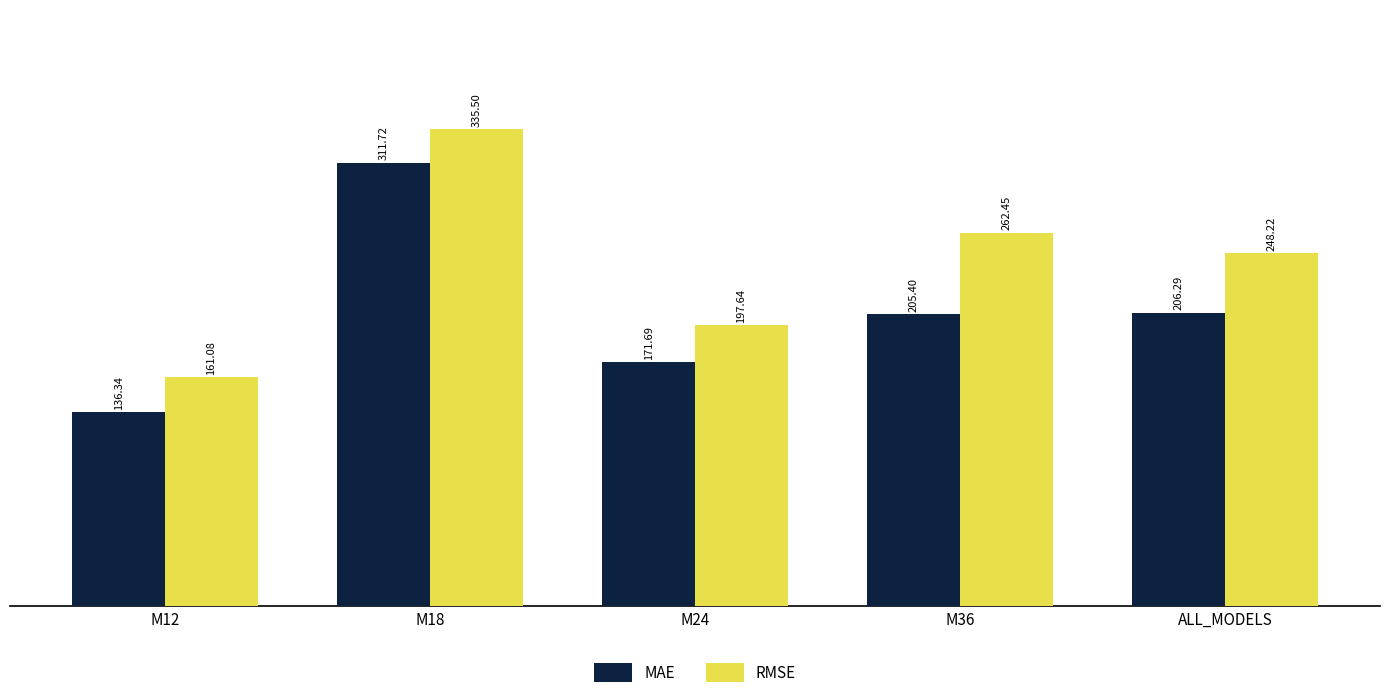

At M18, list the series in order from largest to smallest.

RMSE, MAE